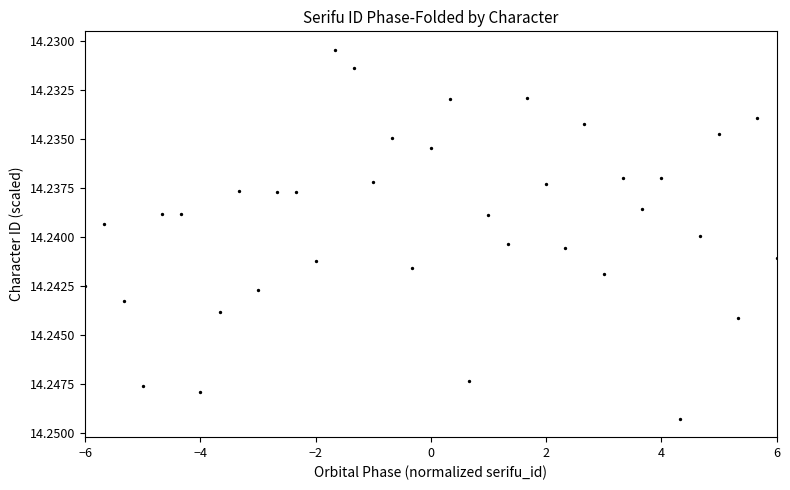

What is the range of X values (max minus min)?

12.0